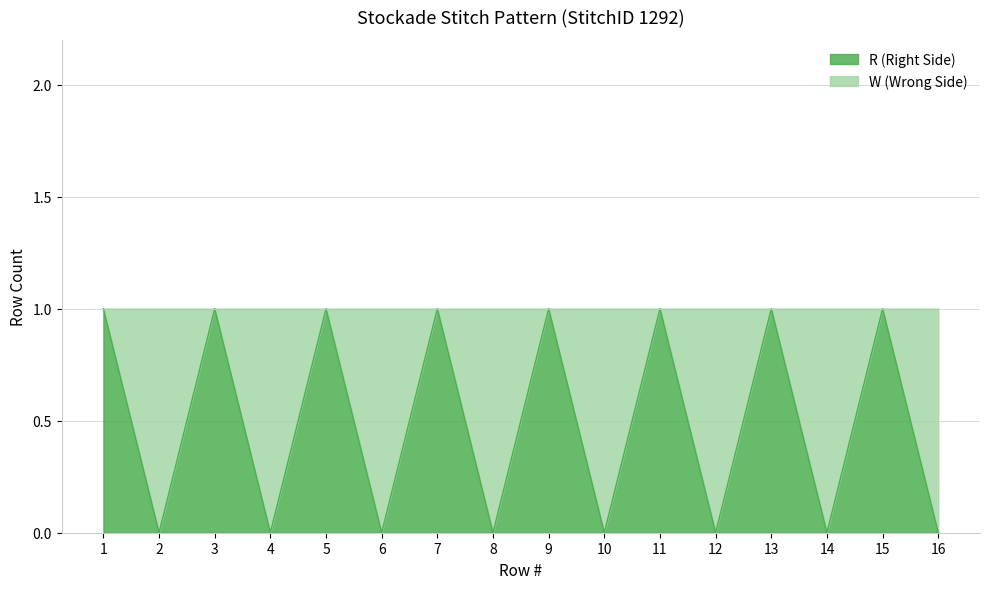

True or false: there are more than 0 points higher than both neighbors.

True